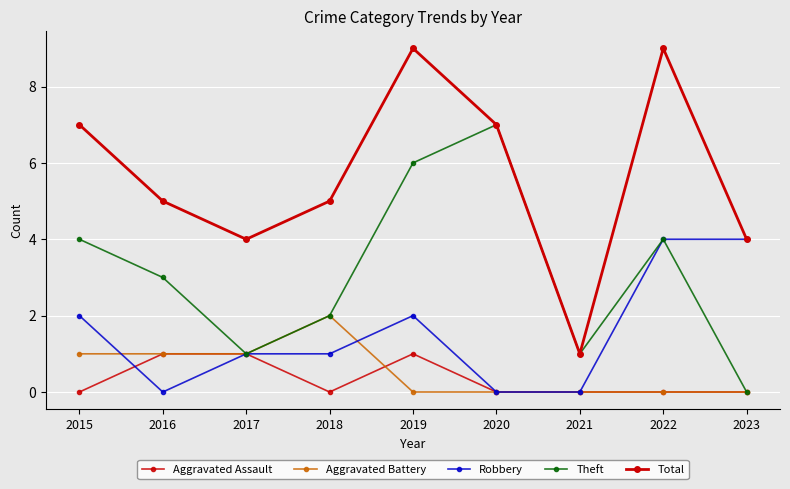

Reading right to left, list all the values displayed in this chart.

Aggravated Assault: 2023=0	2022=0	2021=0	2020=0	2019=1	2018=0	2017=1	2016=1	2015=0
Aggravated Battery: 2023=0	2022=0	2021=0	2020=0	2019=0	2018=2	2017=1	2016=1	2015=1
Robbery: 2023=4	2022=4	2021=0	2020=0	2019=2	2018=1	2017=1	2016=0	2015=2
Theft: 2023=0	2022=4	2021=1	2020=7	2019=6	2018=2	2017=1	2016=3	2015=4
Total: 2023=4	2022=9	2021=1	2020=7	2019=9	2018=5	2017=4	2016=5	2015=7